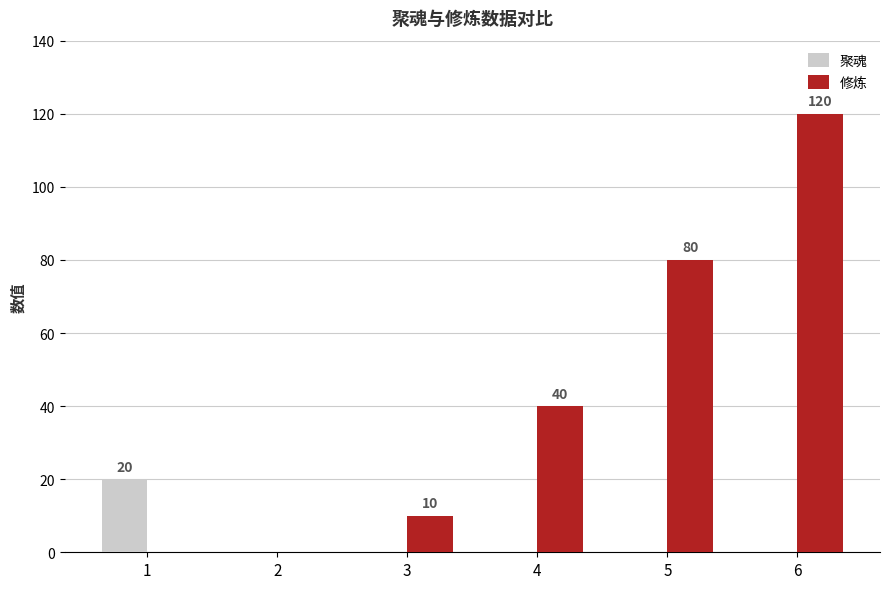

How many groups of bars are there?

6